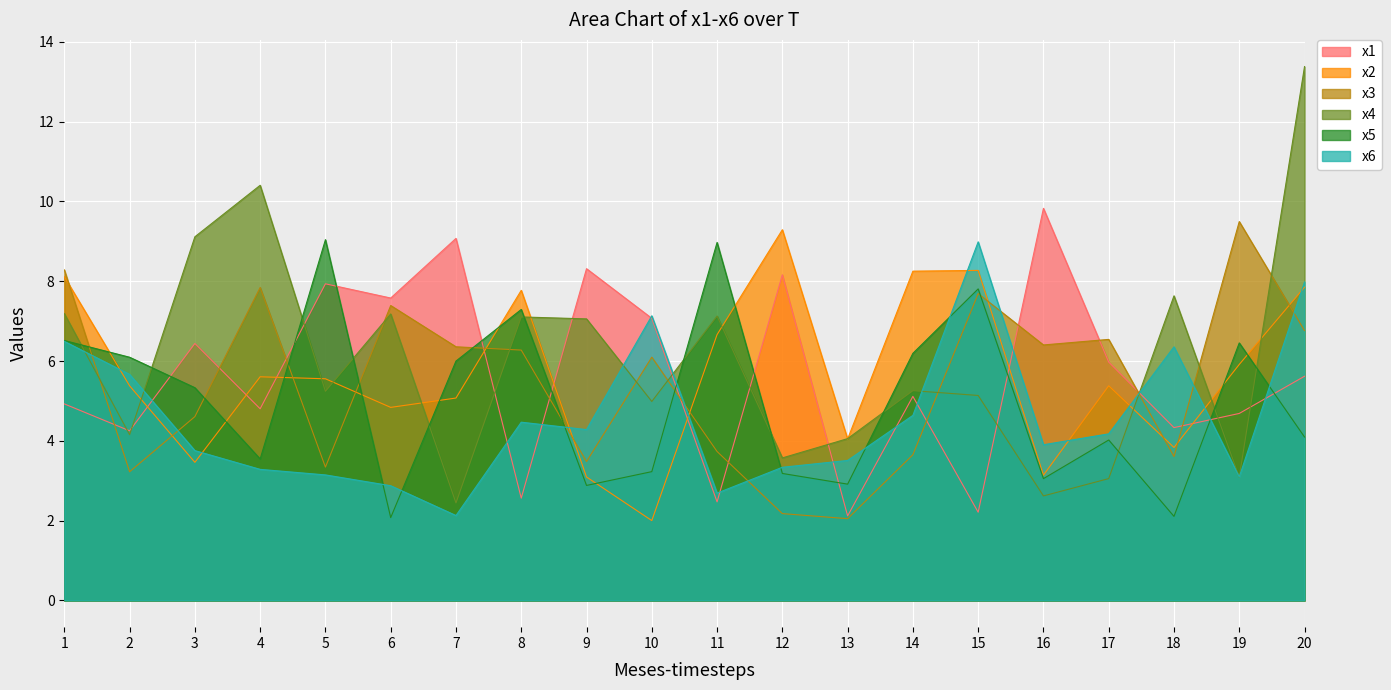

What value does the x5 series have at 7?

6.0